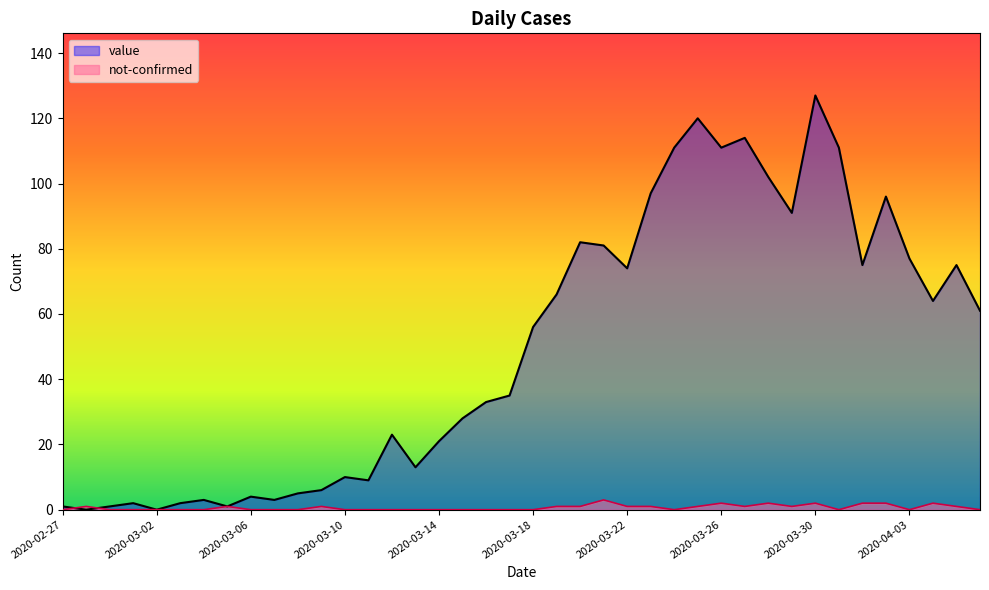

At how many categories does at least one series exceed 84?

10